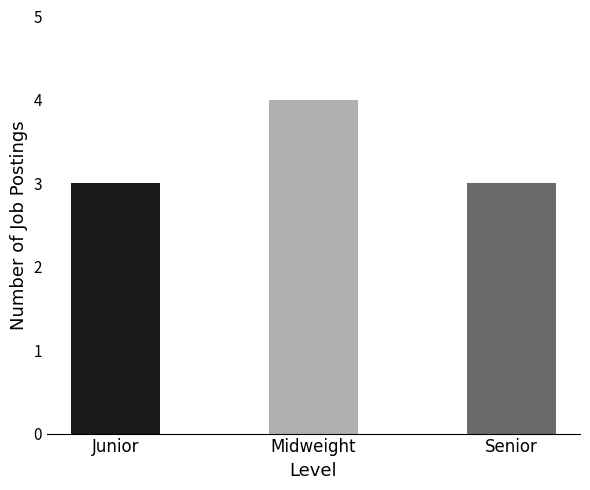

What is the ratio of the value at Junior to the value at Midweight?

0.8